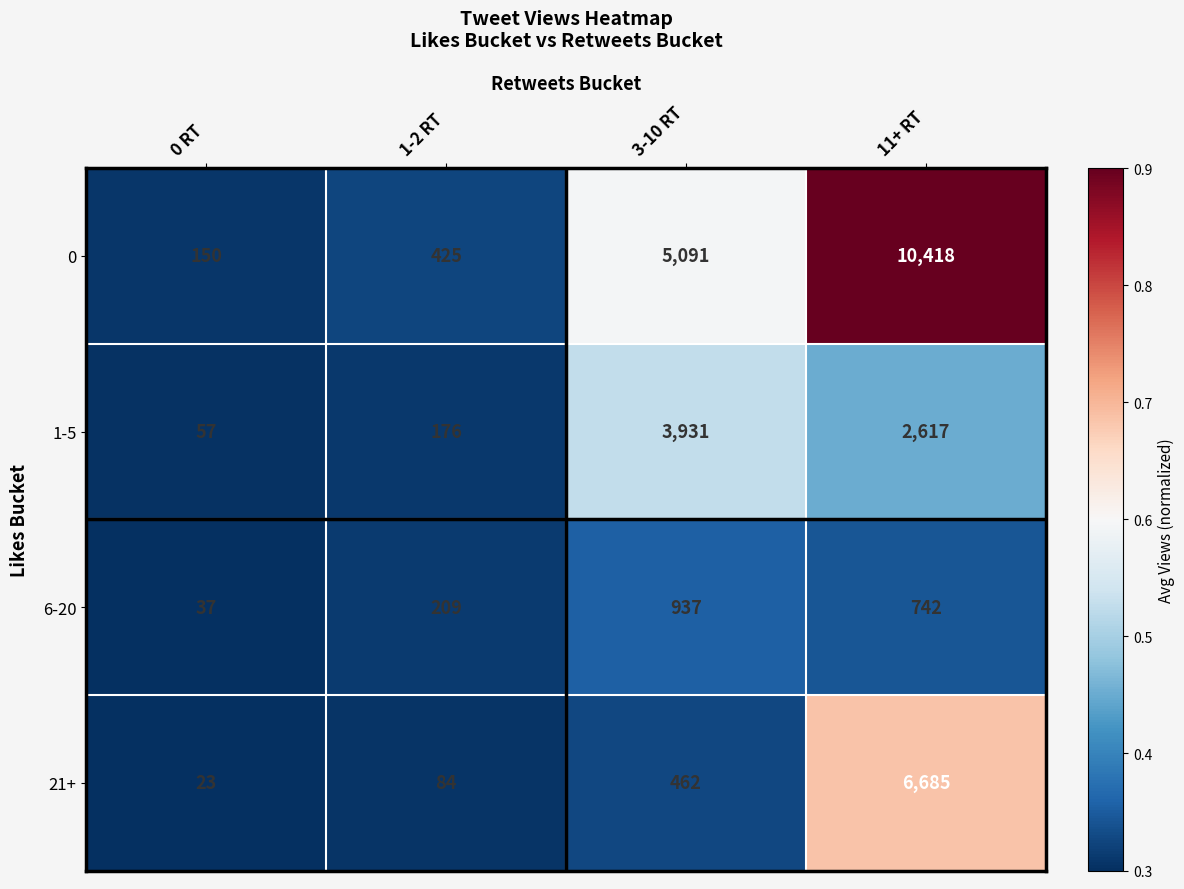

Which series has the largest range (max minus min)?

0